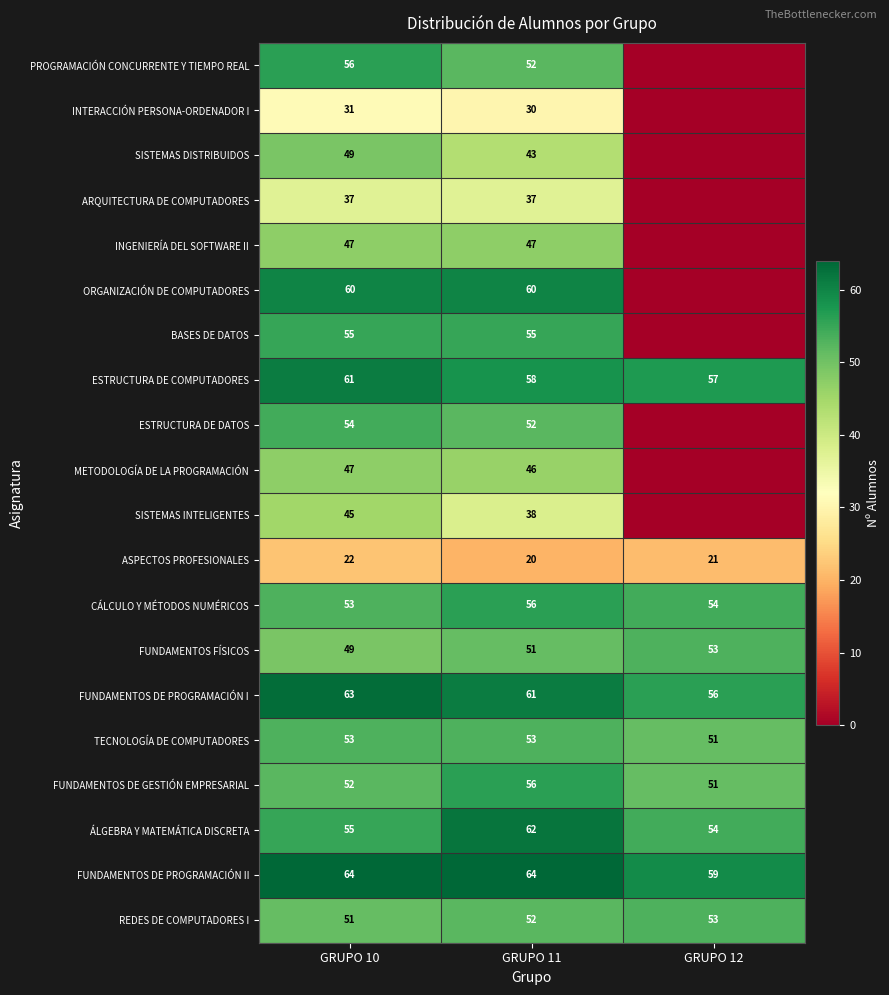

What is the difference between the highest and lowest values at GRUPO 11?

44